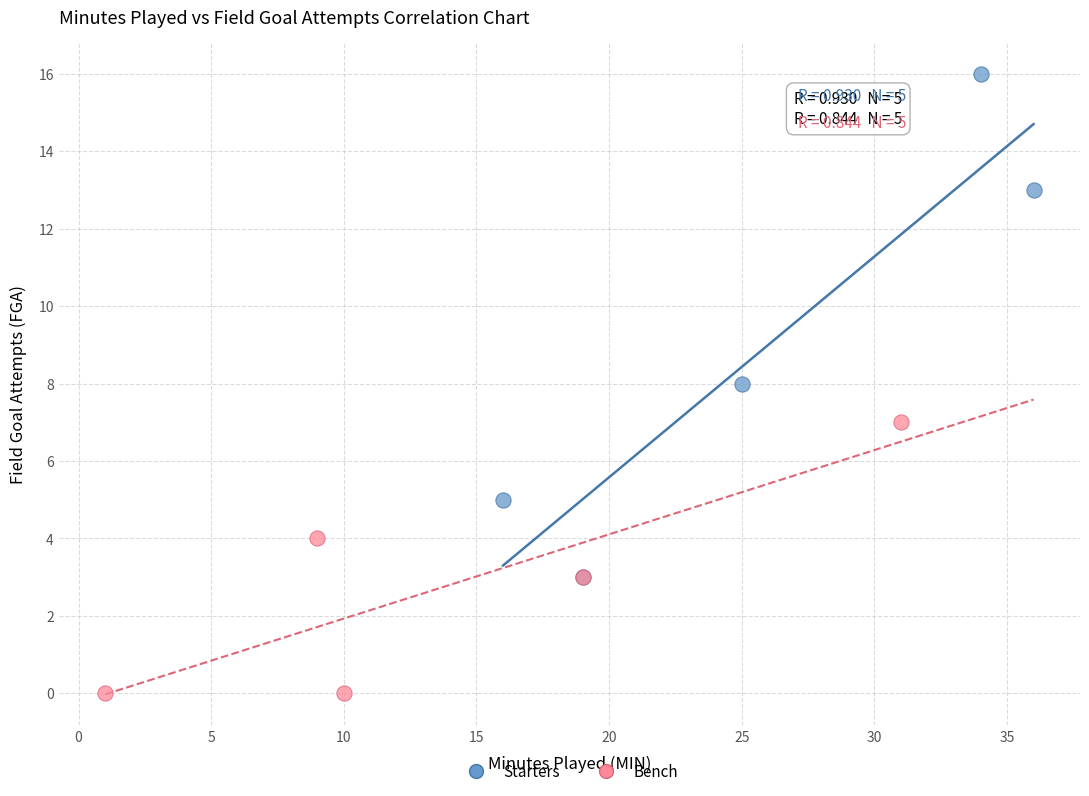

Which series has the widest spread of Y values?

Starters